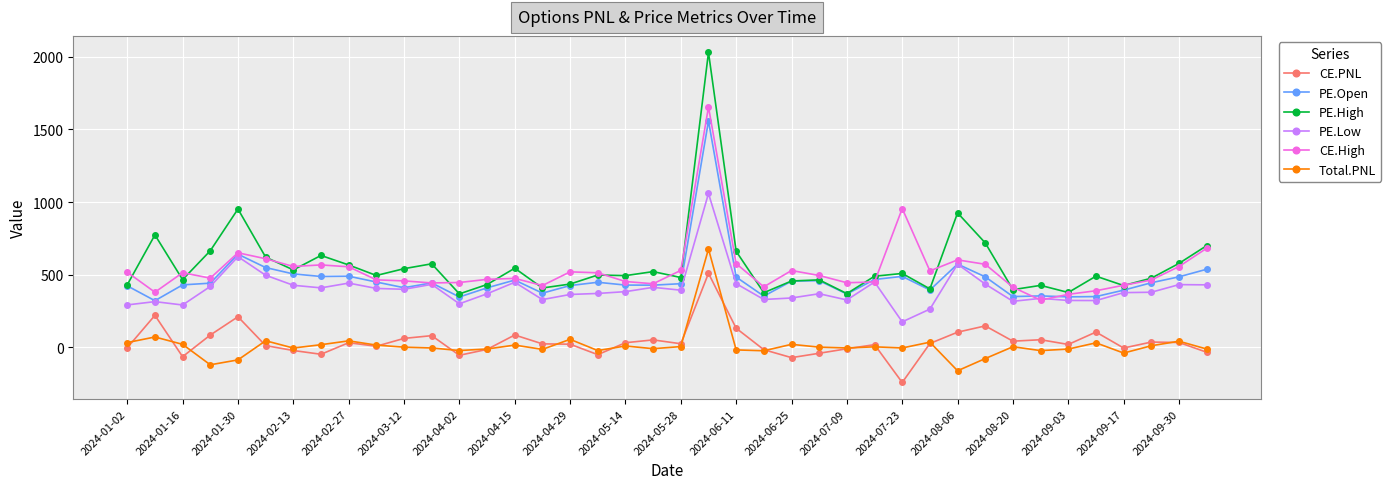

How many distinct data groups are displayed?

6